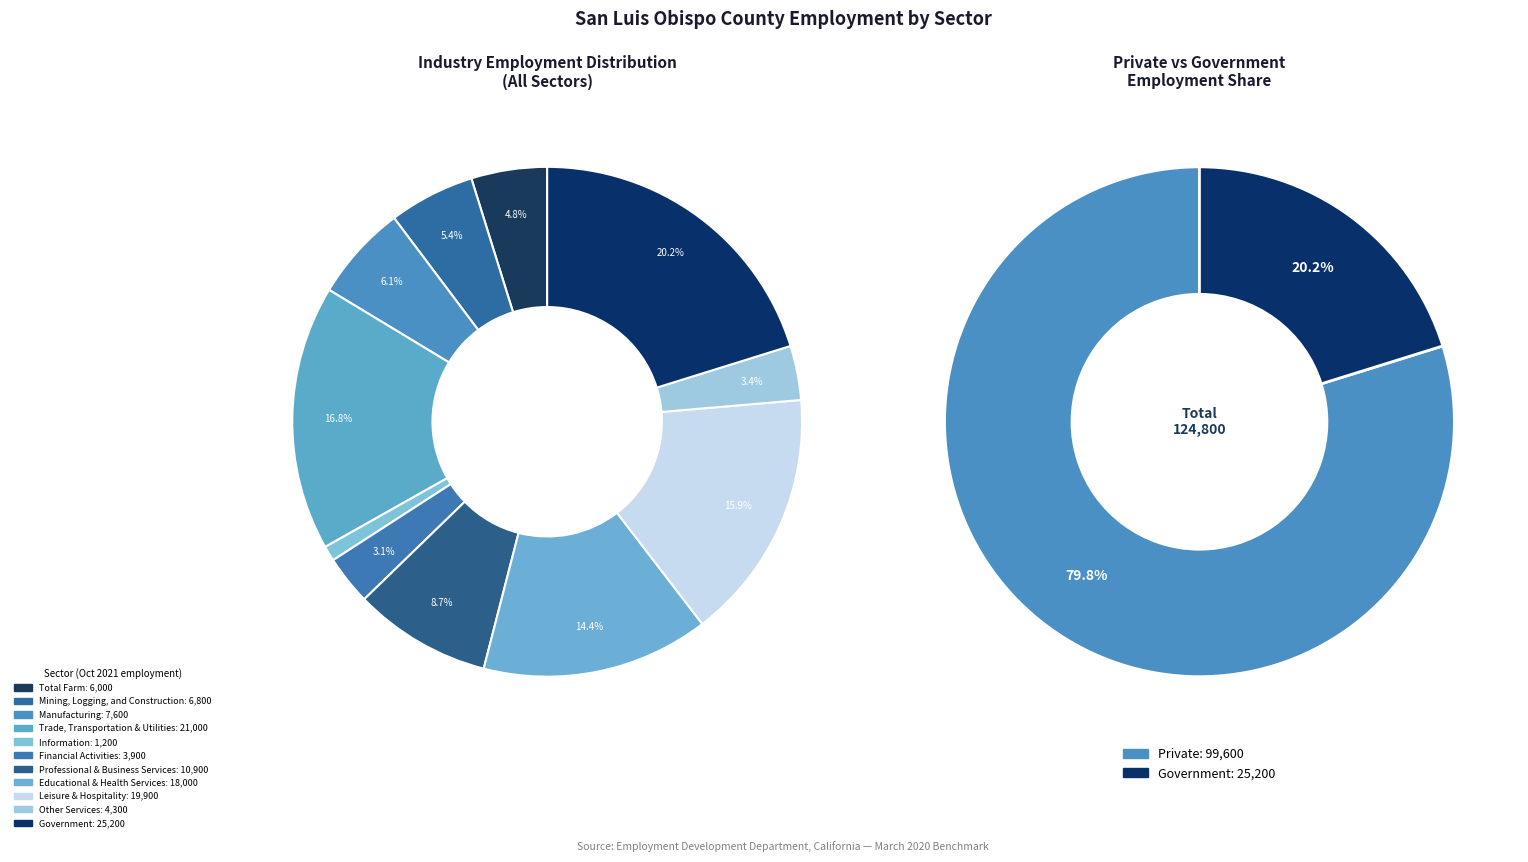

Is there a majority slice in this chart?

No